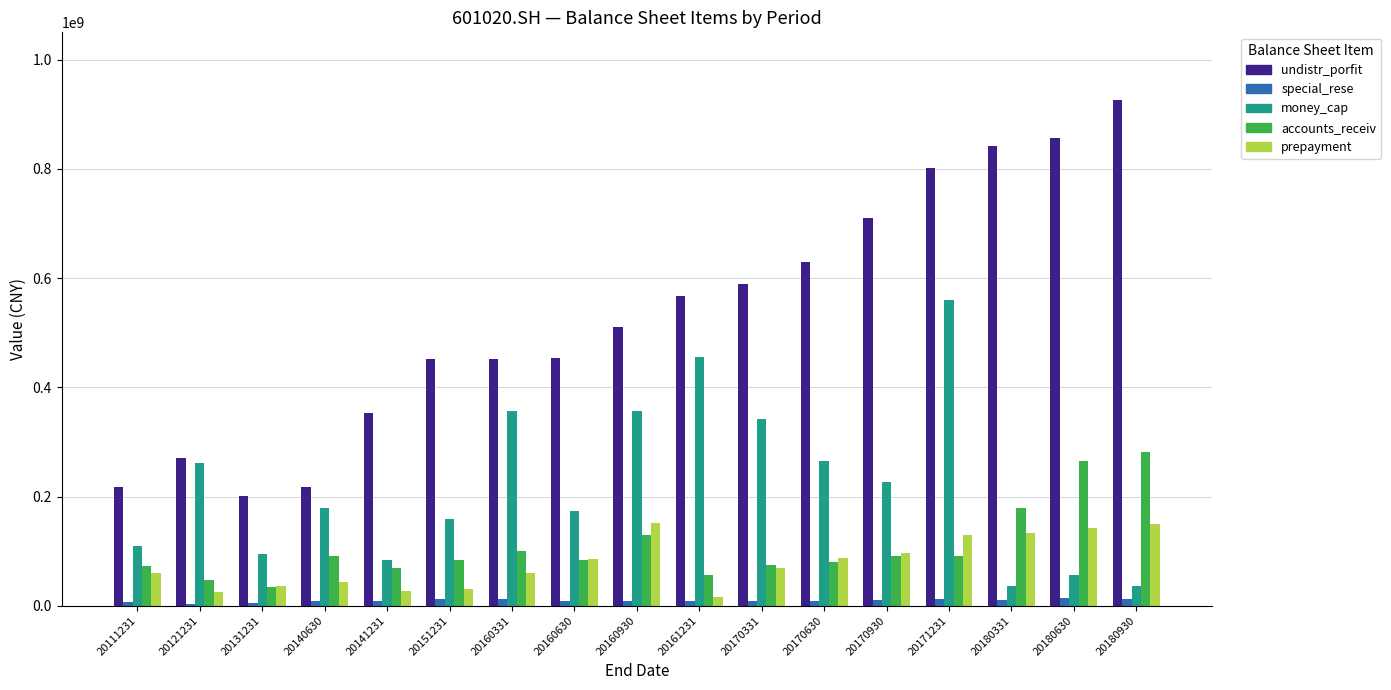

At which category is the sum across all series the highest?

20171231